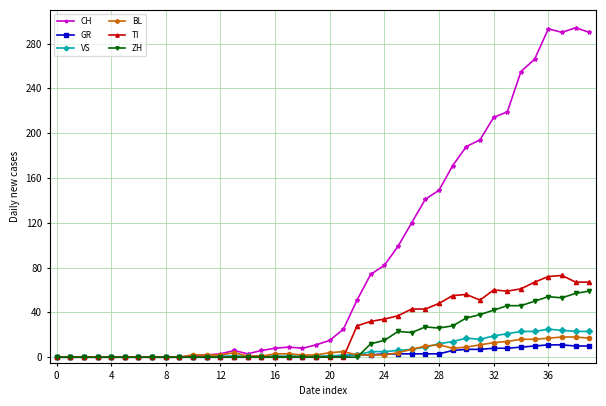

Which series has the largest total across all categories?

CH